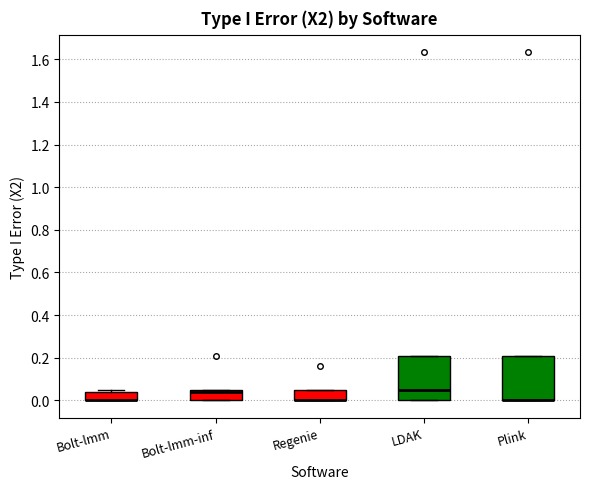

Reading left to right, transcribe this box plot: for each box, give where its median line is, the range the box spans, and where its two whiskers end, as read against the y-axis. The values are not printed on the chart, so give them approximately, as read against the axis.

Bolt-lmm: median 0.00 (drawn on the box's lower edge), box 0.00 to 0.04, whiskers 0.00 to 0.06
Bolt-lmm-inf: median 0.04, box 0.00 to 0.06, whiskers 0.00 to 0.06
Regenie: median 0.00 (drawn on the box's lower edge), box 0.00 to 0.06, whiskers 0.00 to 0.06
LDAK: median 0.04, box 0.00 to 0.22, whiskers 0.00 to 0.22
Plink: median 0.00 (drawn on the box's lower edge), box 0.00 to 0.22, whiskers 0.00 to 0.22